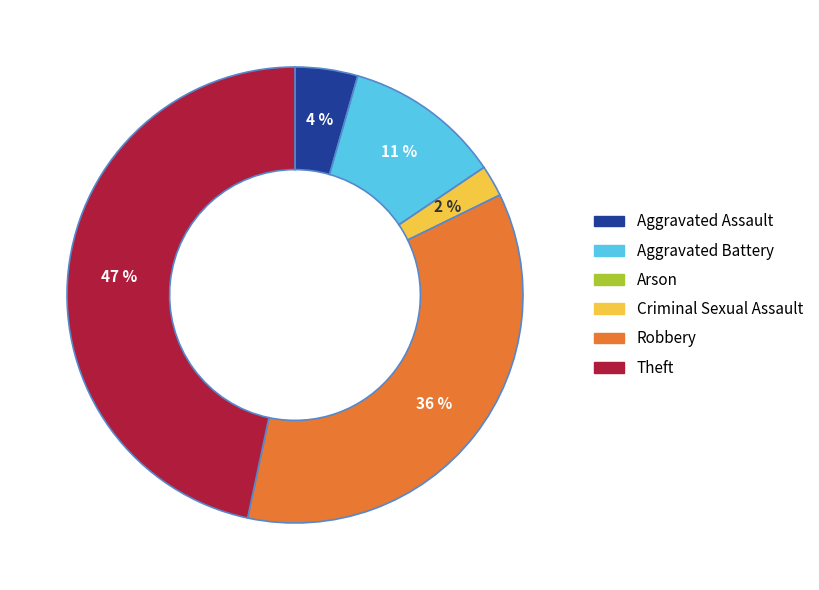

Is Aggravated Battery the majority of the pie?

No